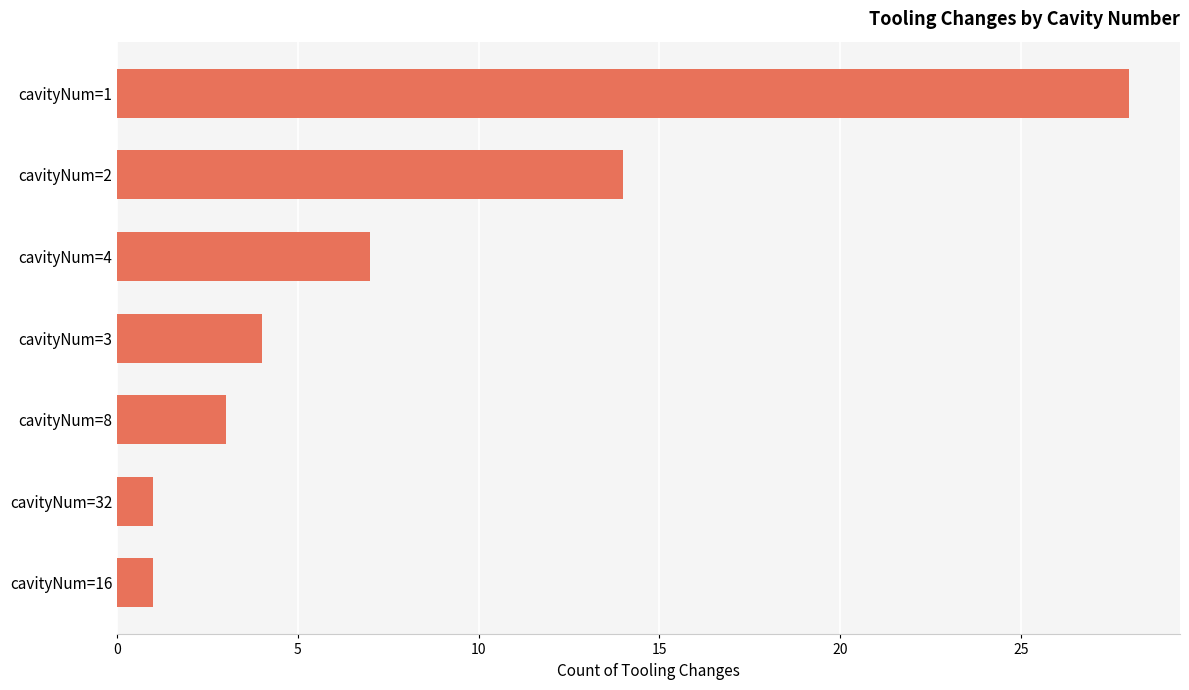

What is the smallest value displayed?

1